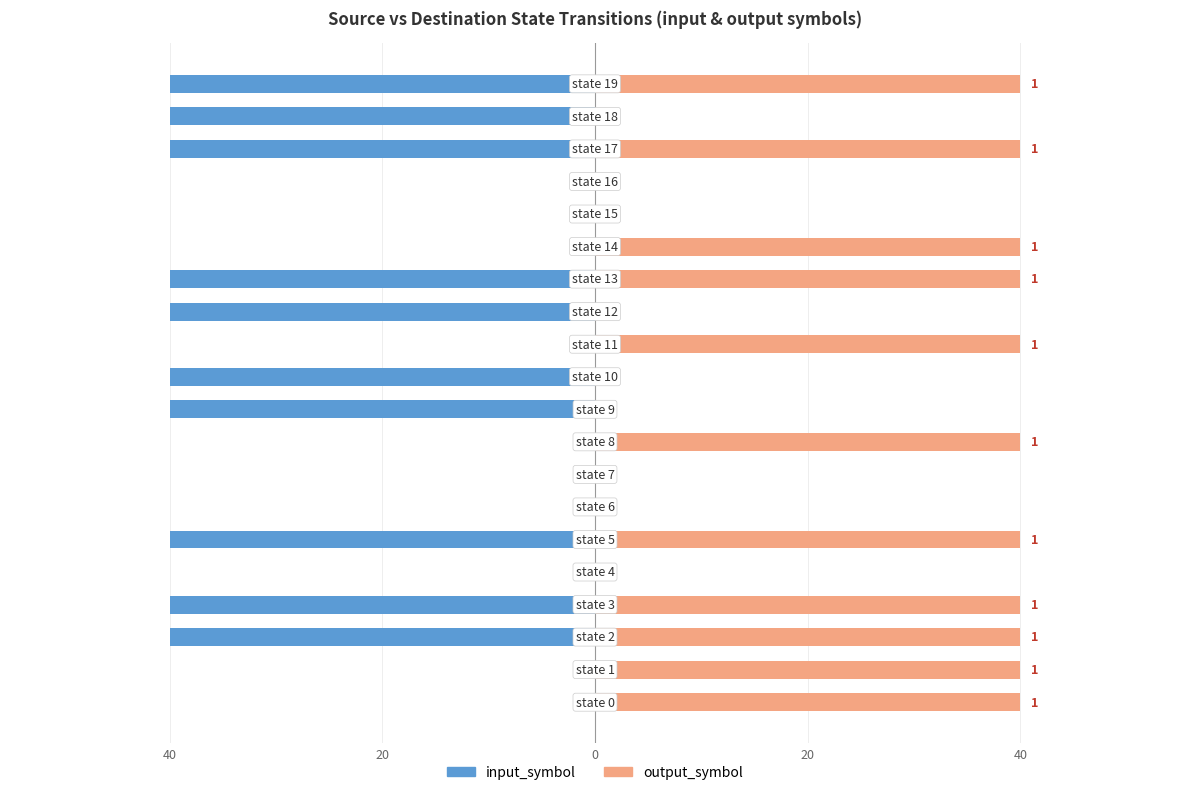

The value of input_symbol at 40 is -16. True or false?

False